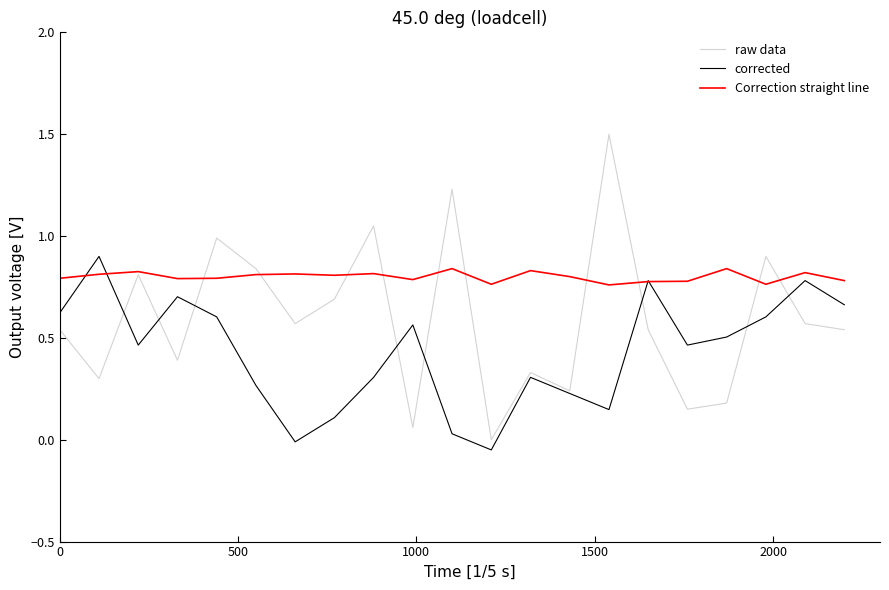

Which series has the largest range (max minus min)?

raw data